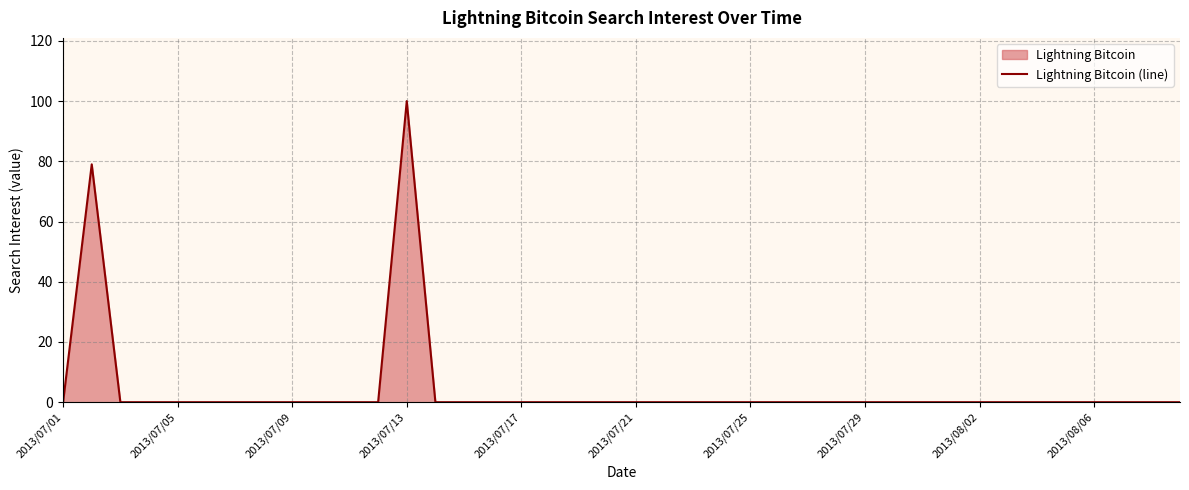

How many distinct data groups are displayed?

1